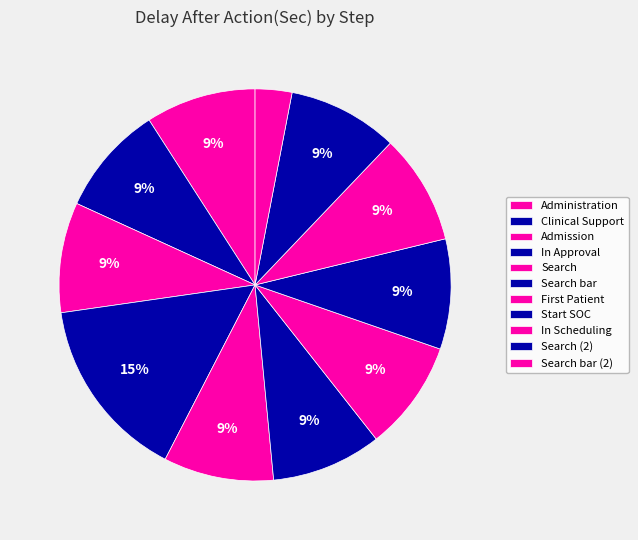

Which category has the biggest portion of the pie?

In Approval